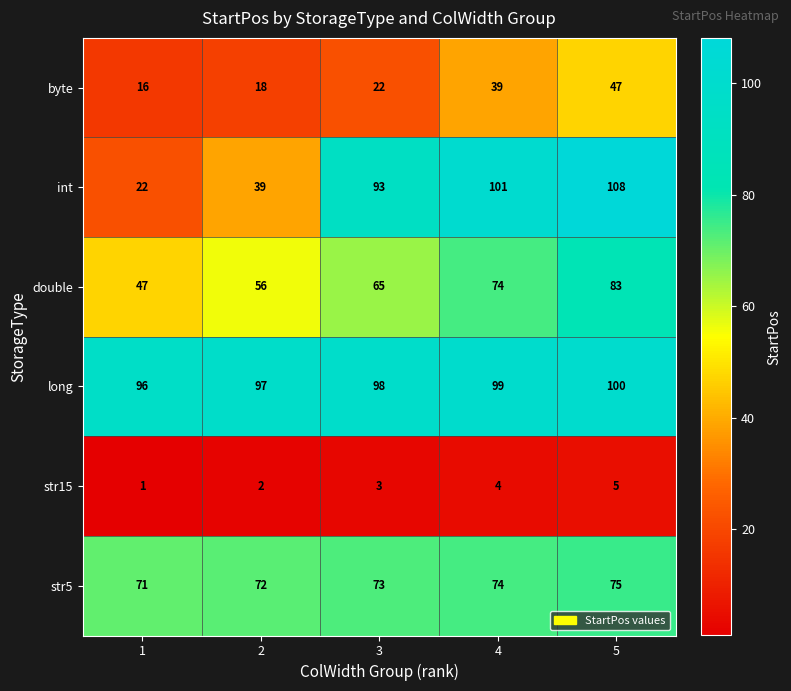

At which category is the sum across all series the highest?

5